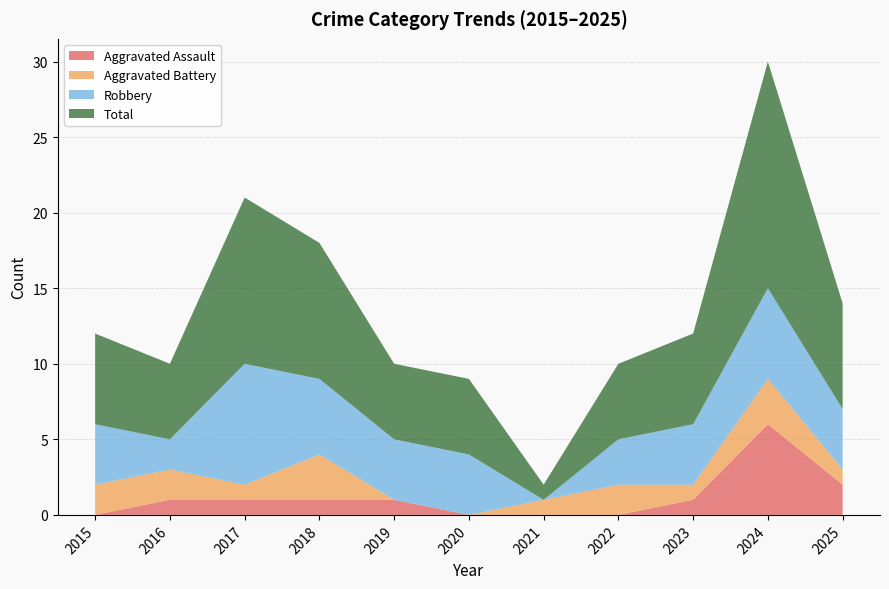

Reading left to right, extract all data points from this chart.

Aggravated Assault: 0	1	1	1	1	0	0	0	1	6	2
Aggravated Battery: 2	2	1	3	0	0	1	2	1	3	1
Robbery: 4	2	8	5	4	4	0	3	4	6	4
Total: 6	5	11	9	5	5	1	5	6	15	7